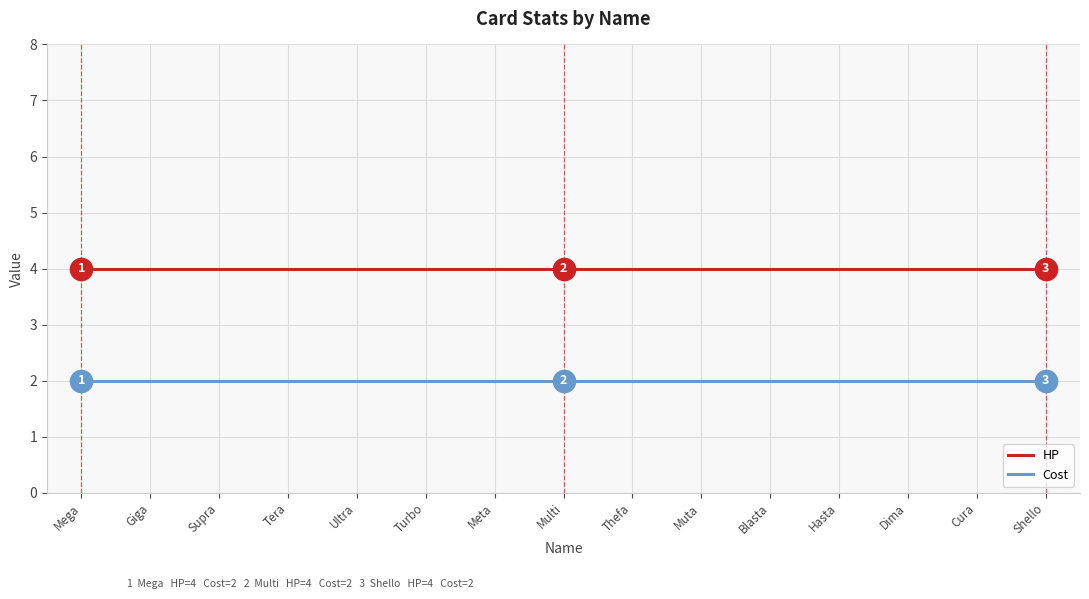

True or false: HP and Cost cross at least once.

False